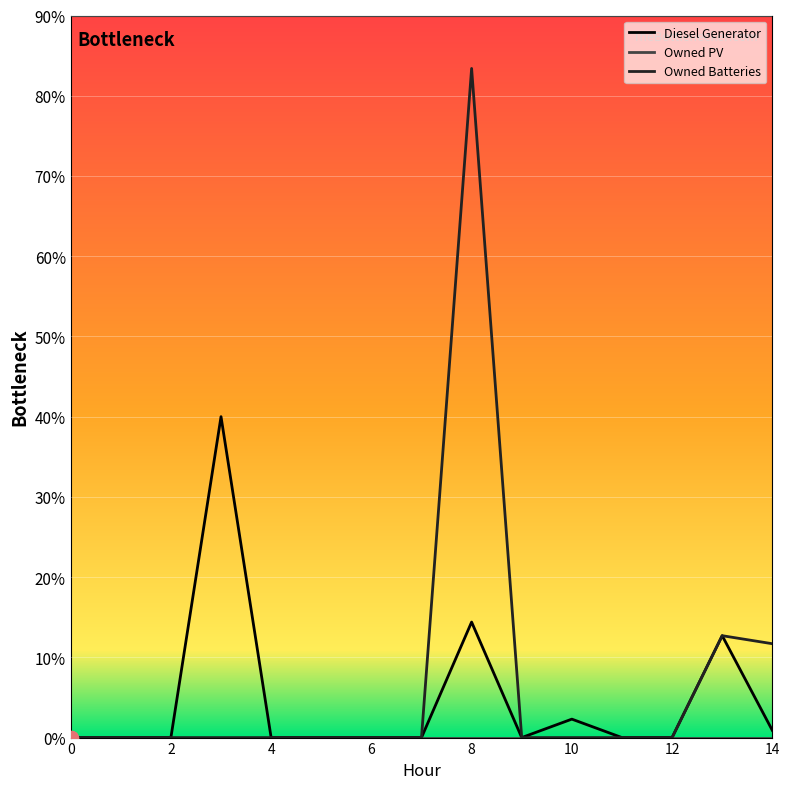

Does the chart have visible grid lines?

Yes